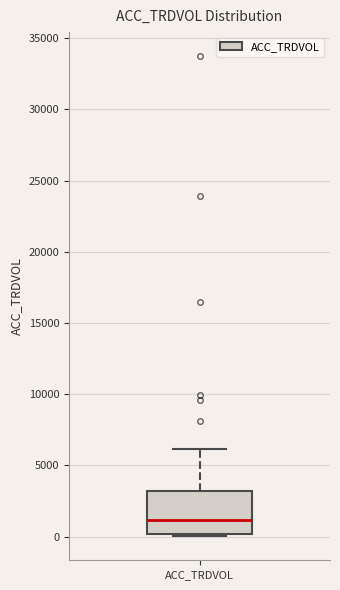

Where does the upper whisker of the box for ACC_TRDVOL end on the y-axis? The values are not printed on the chart, so give them approximately, as read against the axis.

6000